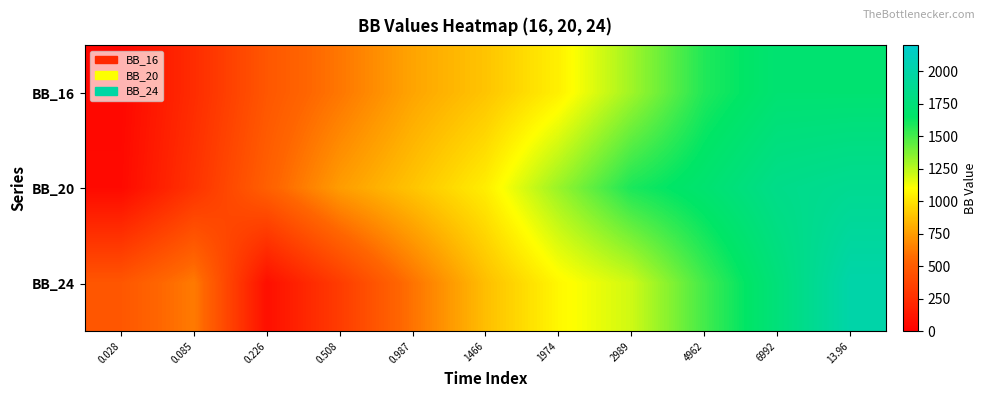

What is the difference between the highest and lowest values at 0.226?

434.7